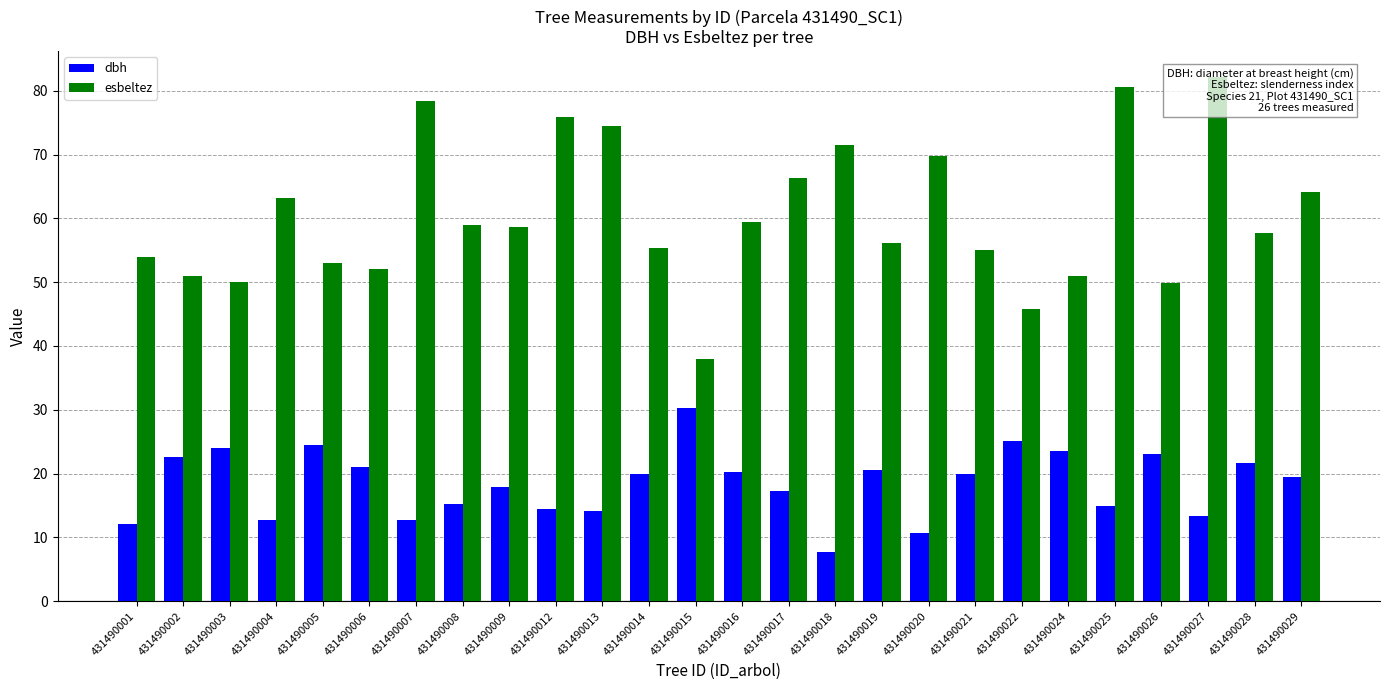

What is the difference between the dbh values at 431490004 and 431490016?

7.5